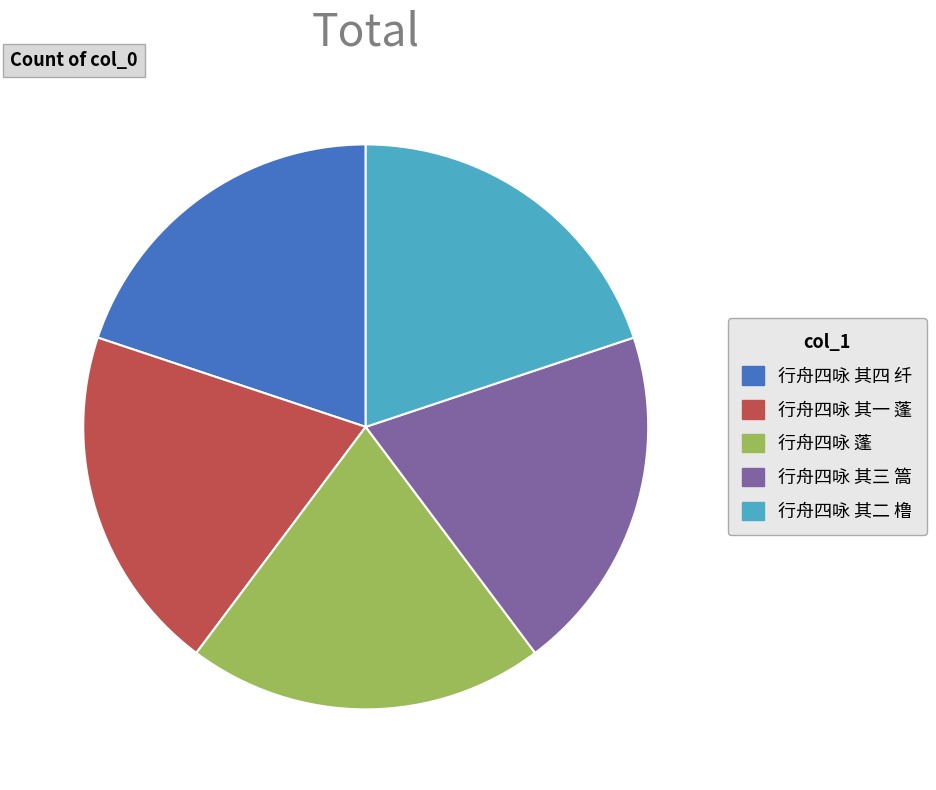

Does 行舟四咏 蓬 account for over 50% of the chart?

No